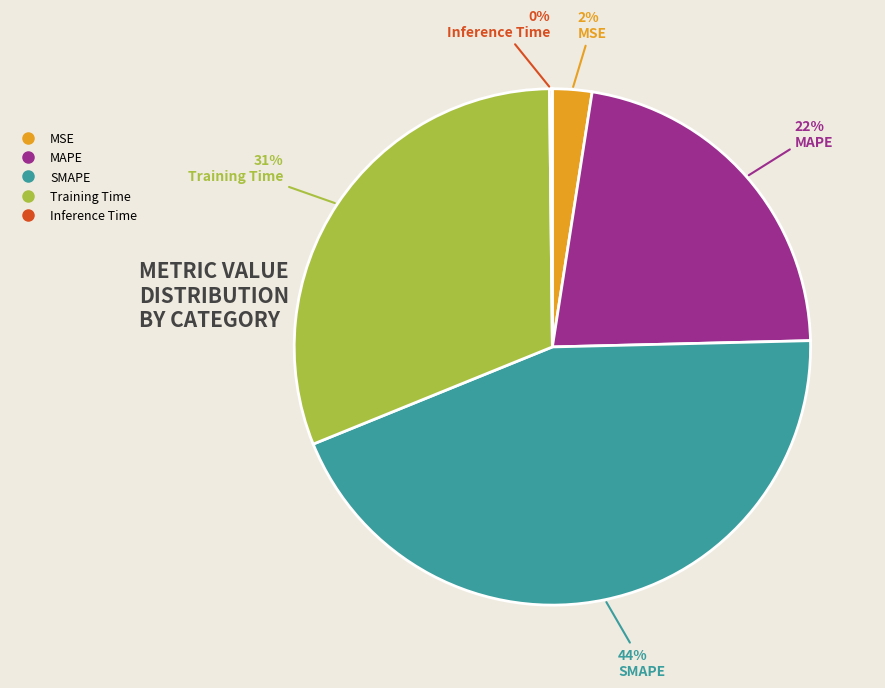

To the nearest percent, what is the average slice percentage?

20%